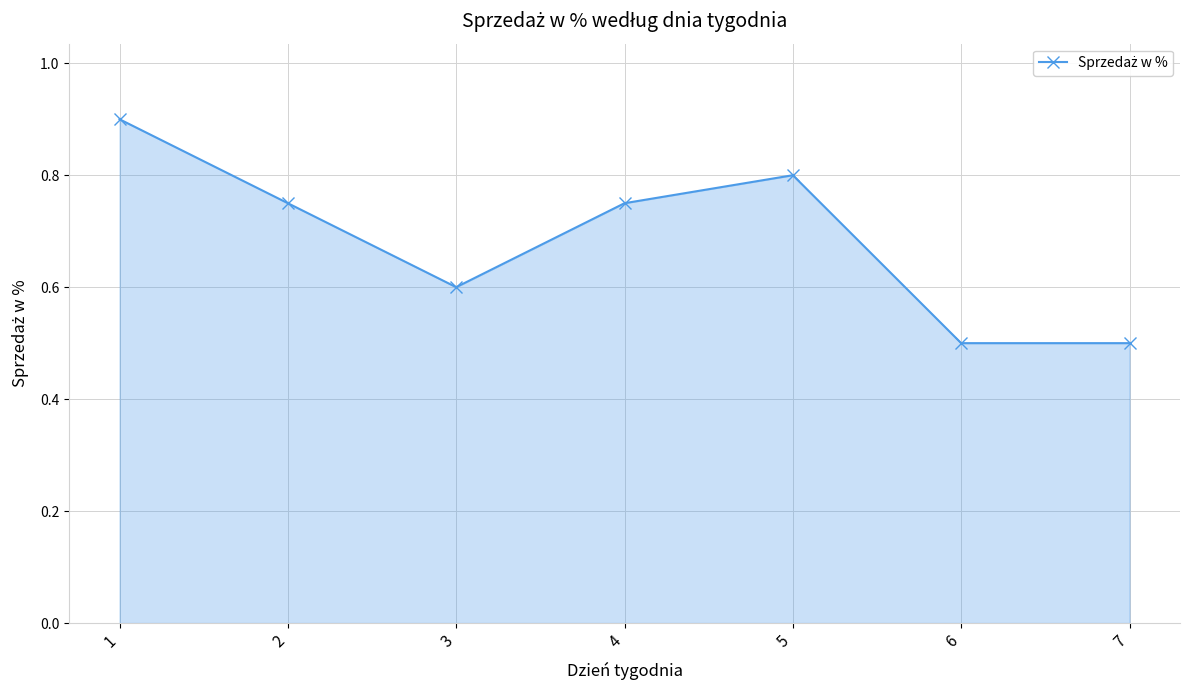

What is the sum of the values at 5 and 1?

1.7